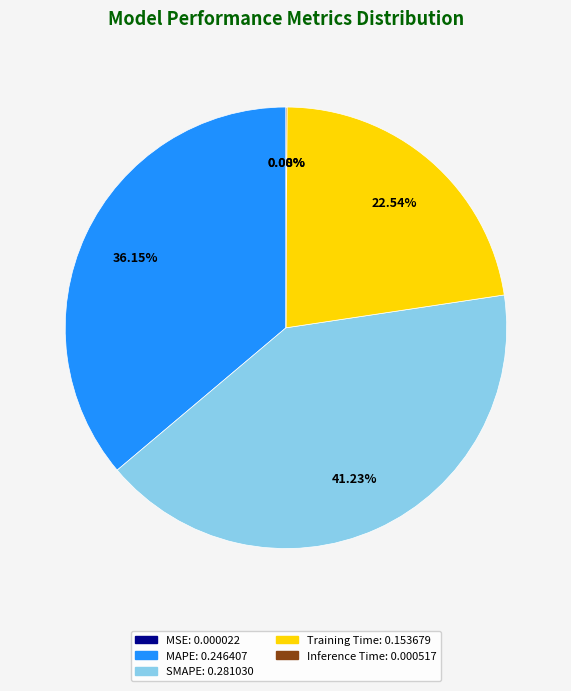

To the nearest percent, what is the difference between the largest and smallest slice percentages?

41%